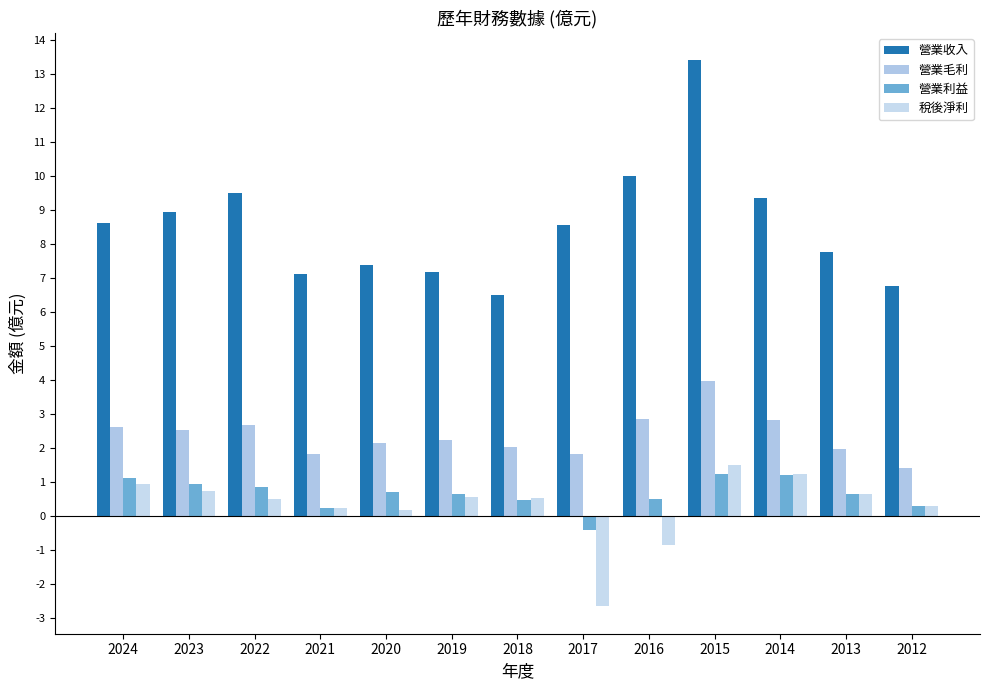

How many data points does each series have?

13